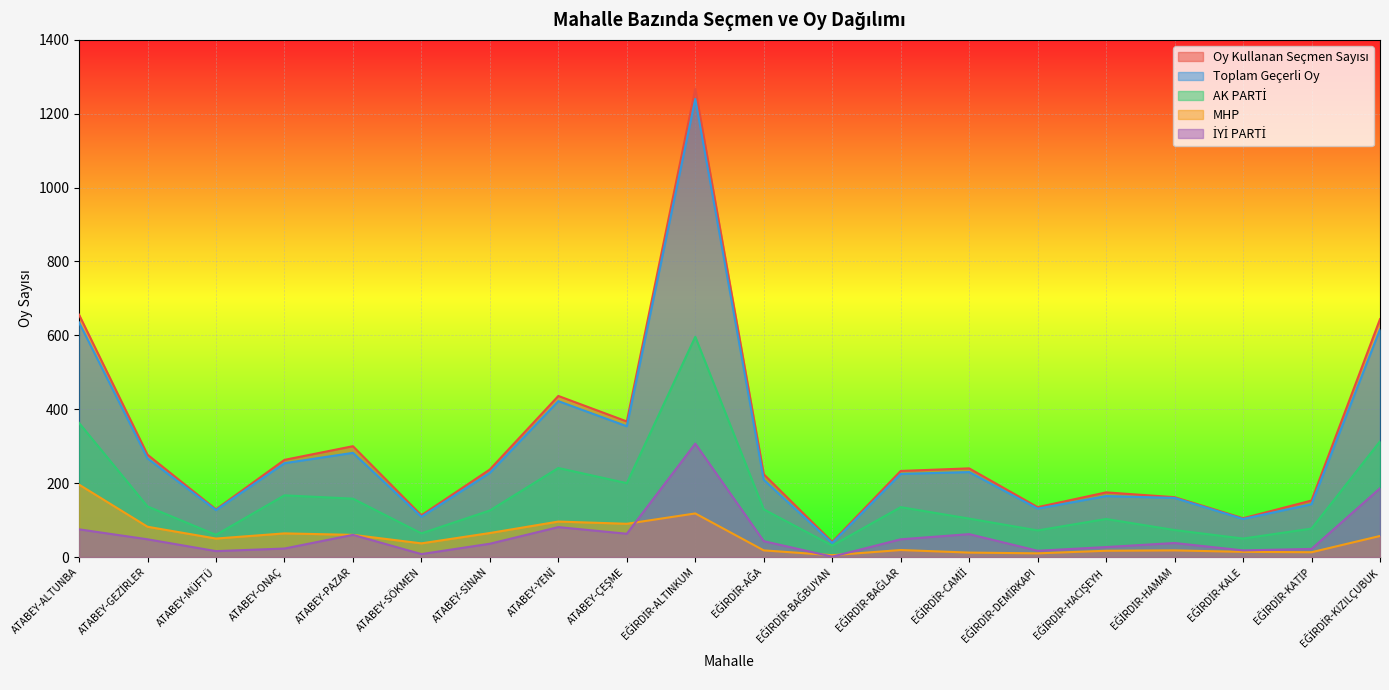

How many interior local peaks does the Toplam Geçerli Oy series have?

5